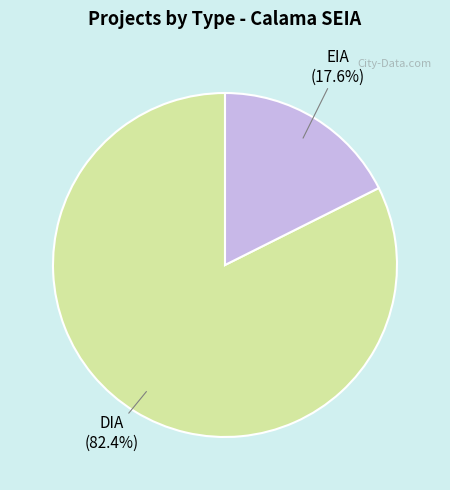

Which category accounts for the majority?

DIA